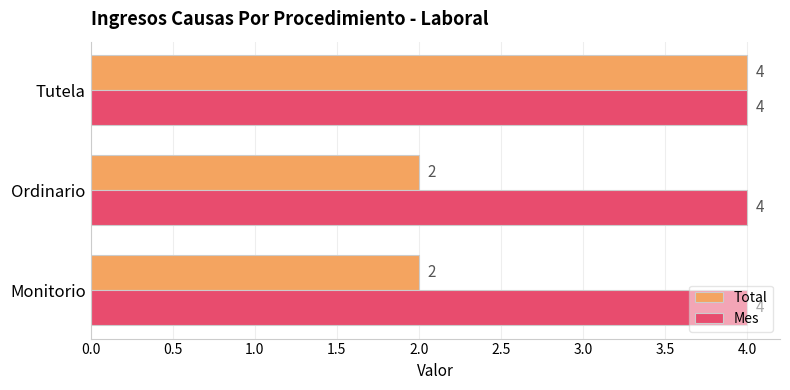

List the series in order of their overall mean, lowest first.

Total, Mes